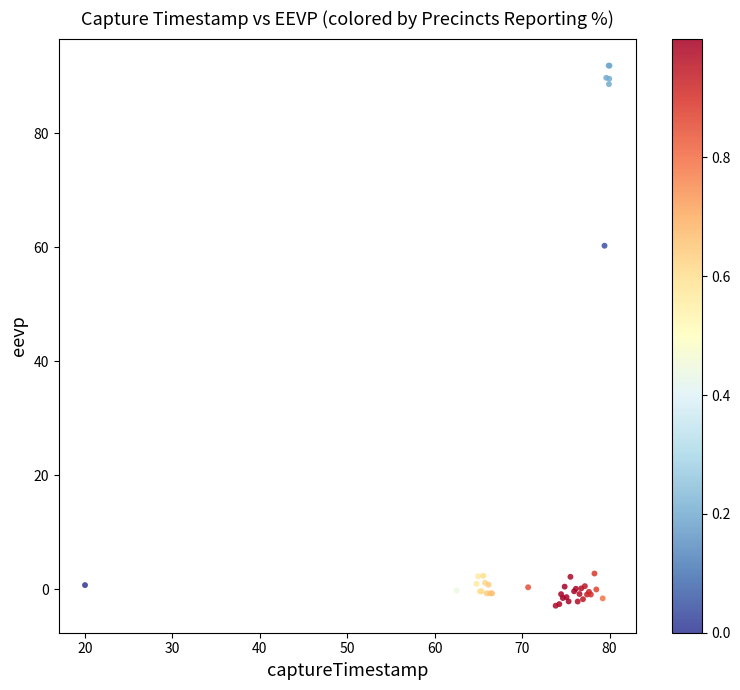

What Y value in the scatter plot is closest to 44?

60.3